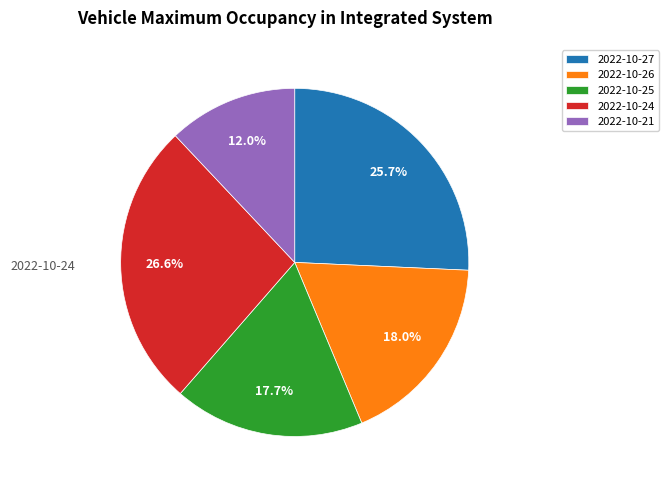

What is the ratio of the value at 2022-10-27 to the value at 2022-10-21?

2.1